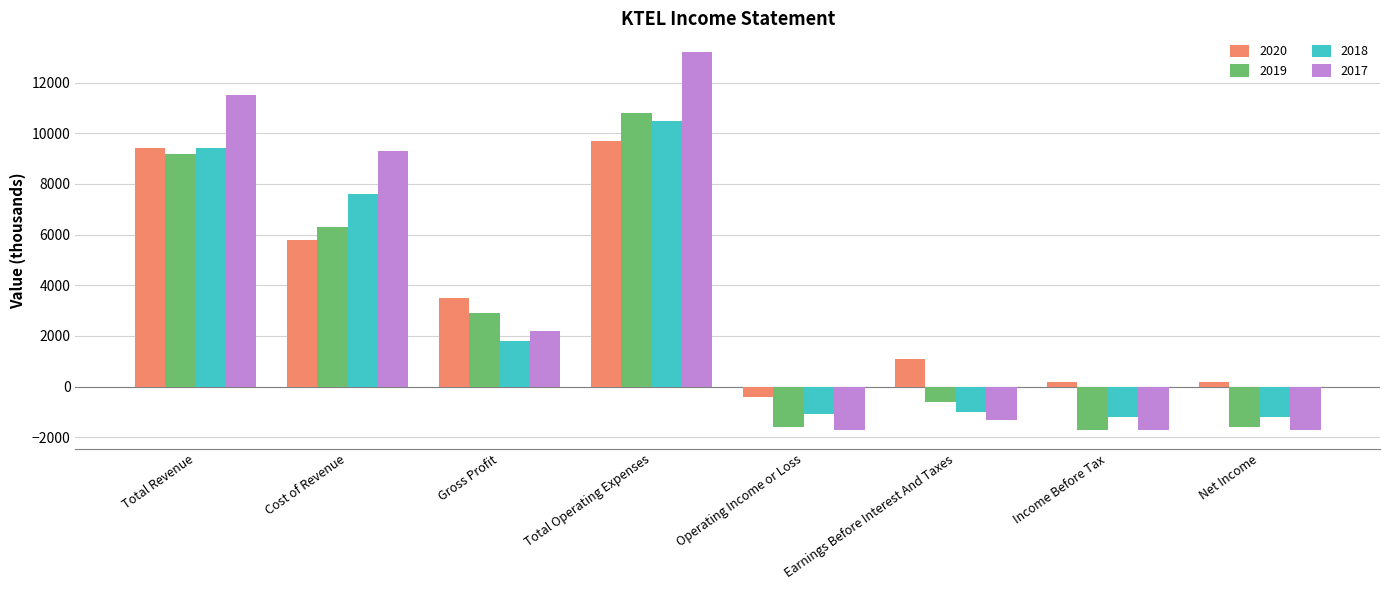

How many categories are shown in the chart?

8